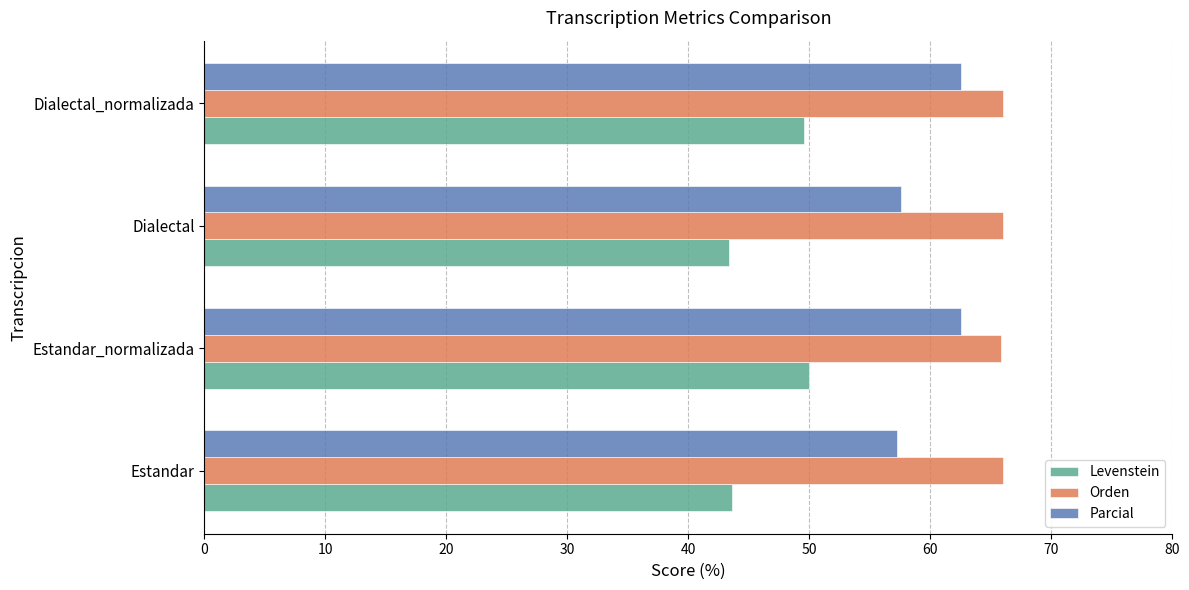

Which series has the largest total across all categories?

Orden